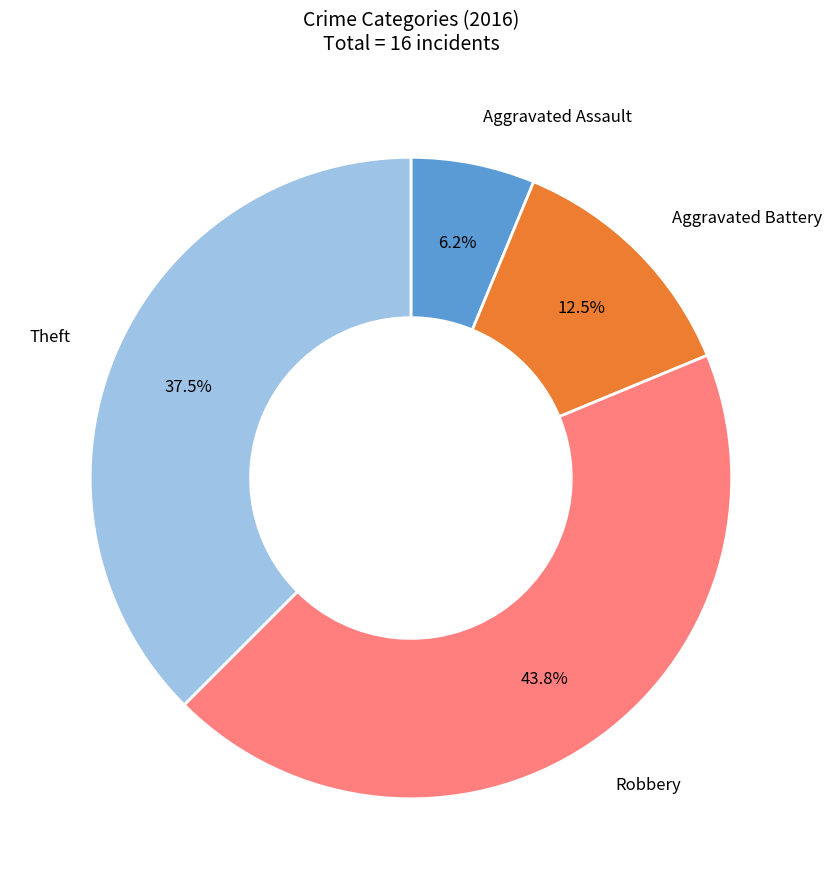

Rank the categories by value from highest to lowest.

Robbery, Theft, Aggravated Battery, Aggravated Assault